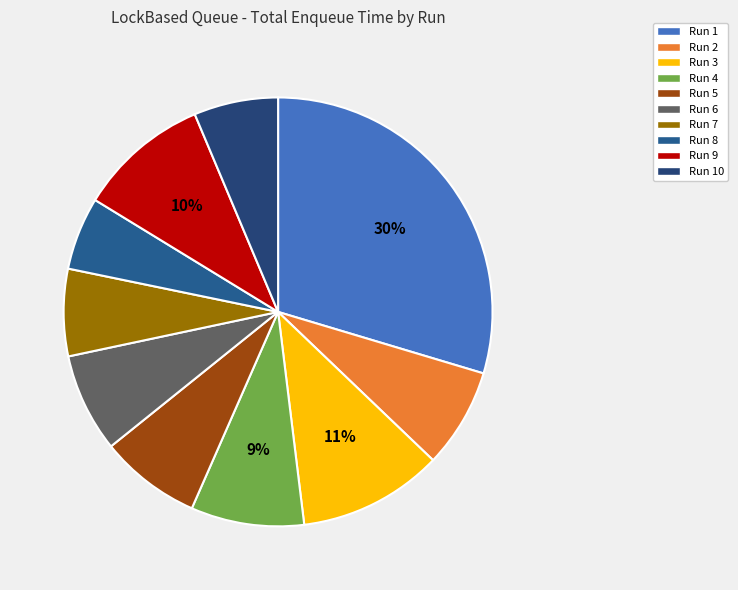

What is the total percentage of Run 2 and Run 10?

13.9%